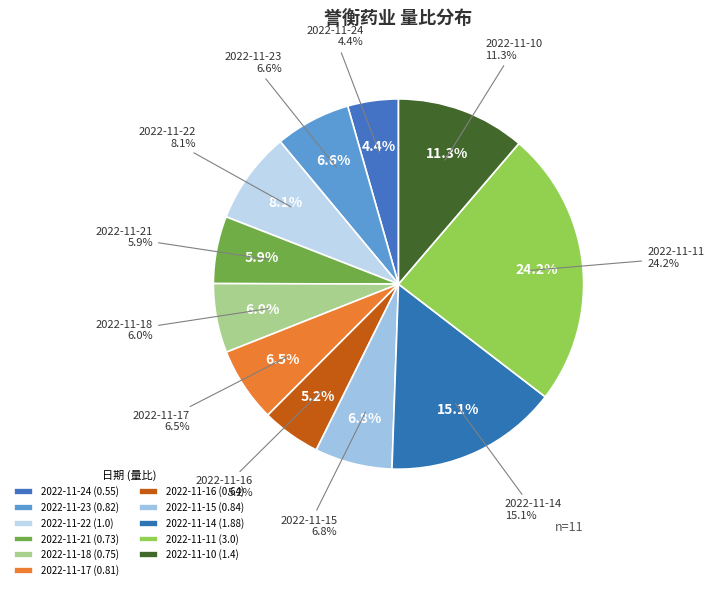

To the nearest percent, what percentage of the pie is 2022-11-23?

7%